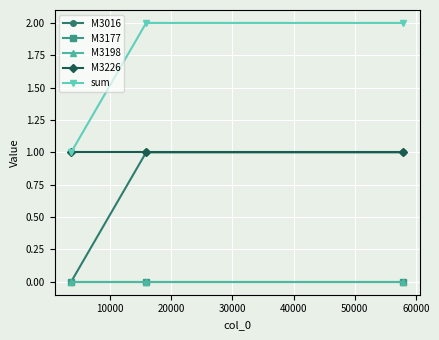

What is the average value of the M3226 series?

1